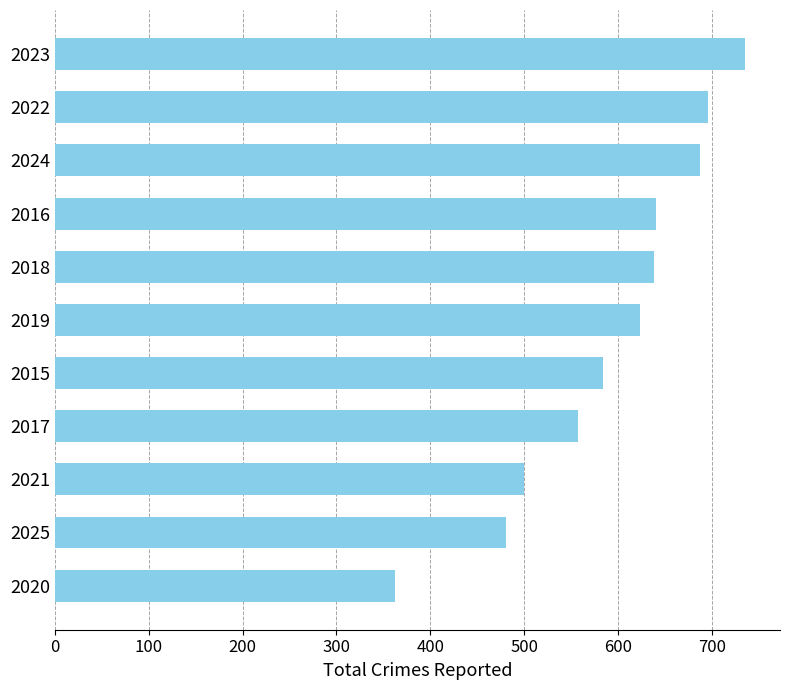

What is the approximate value at 2018, to the nearest 10?

640